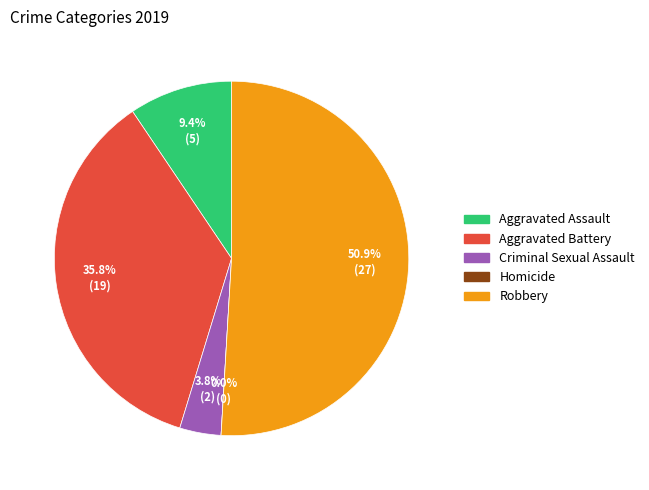

To the nearest percent, what is the average slice percentage?

20%